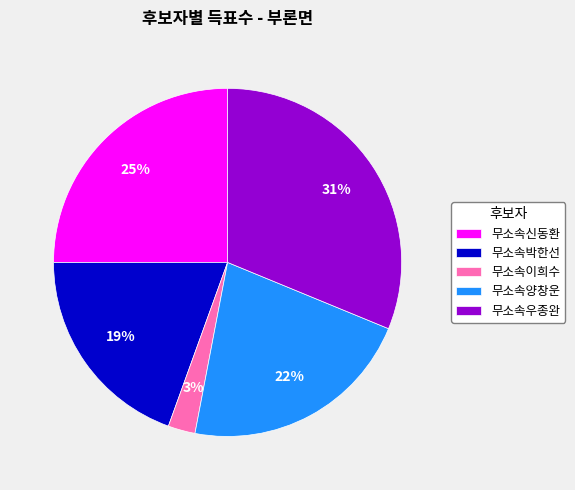

Is there a majority slice in this chart?

No